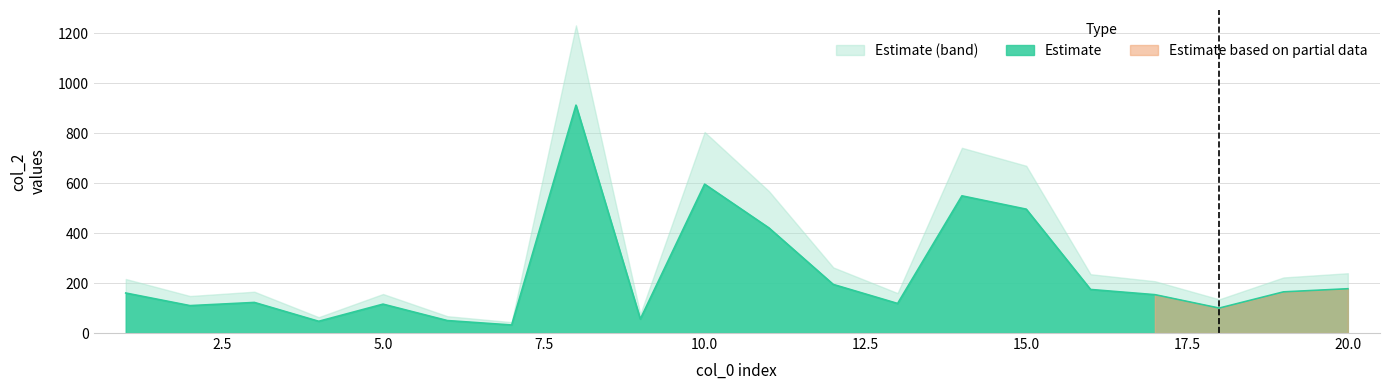

What is the minimum value shown in the chart?

32.2